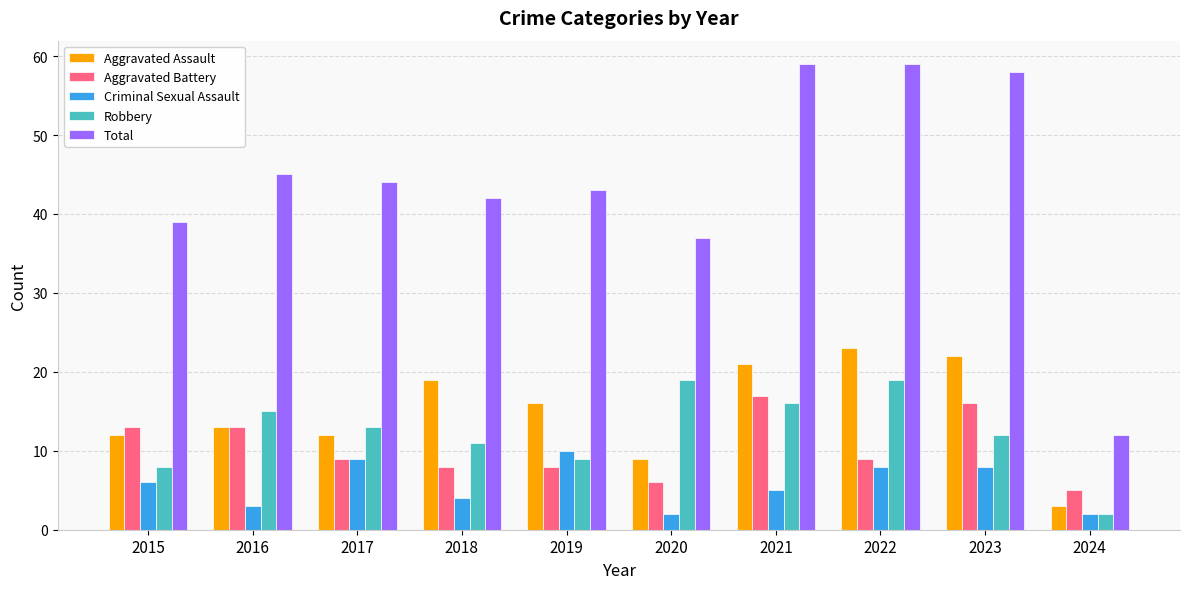

How many bars are there in each group?

5